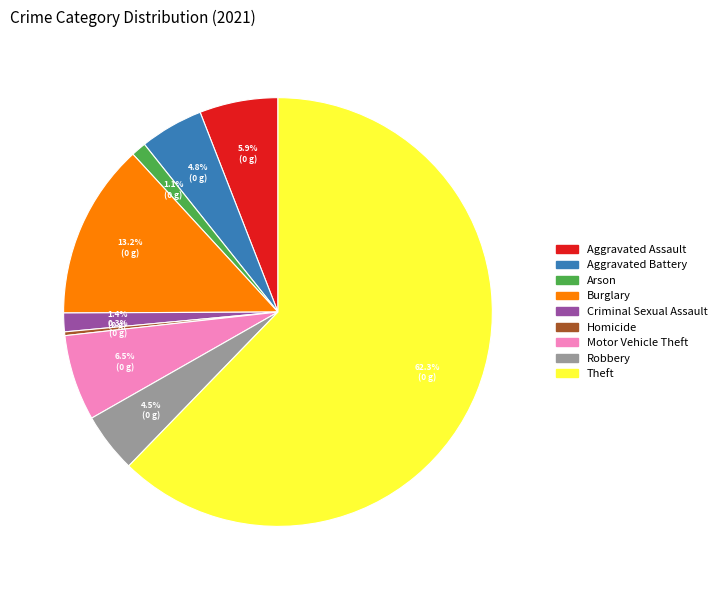

What is the total percentage of Arson and Theft?

63.4%